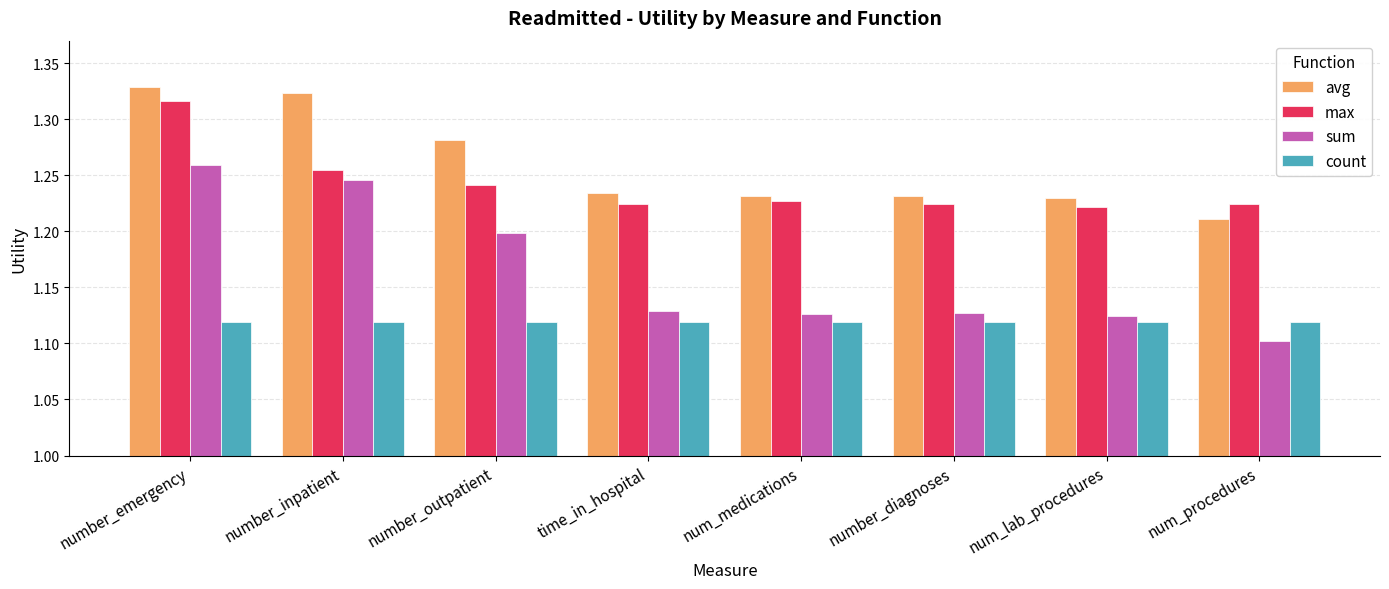

At which label does avg reach its minimum?

num_procedures